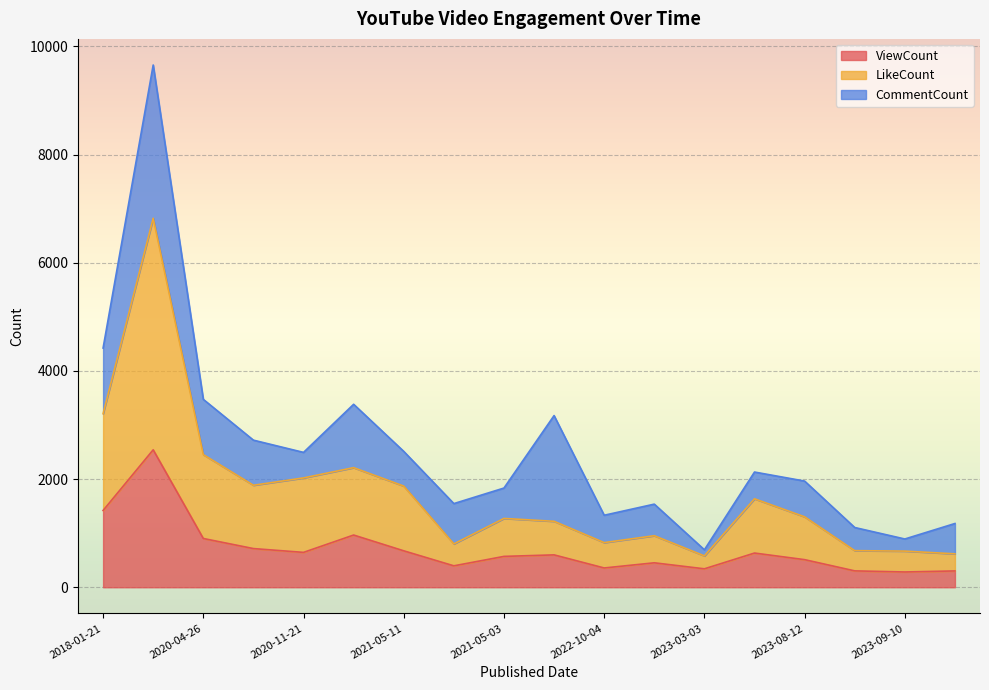

What are all the series names shown in the legend?

ViewCount, LikeCount, CommentCount